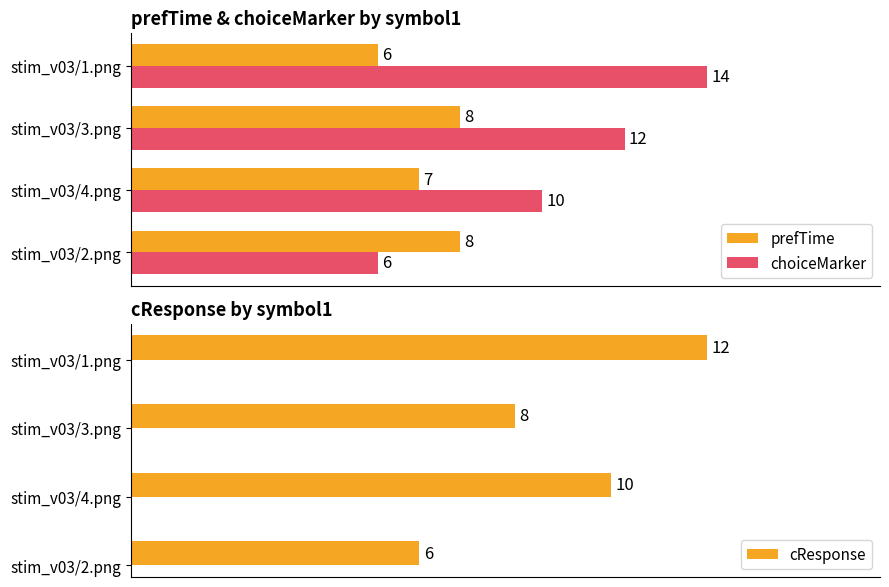

What is the lowest value of the cResponse series?

6